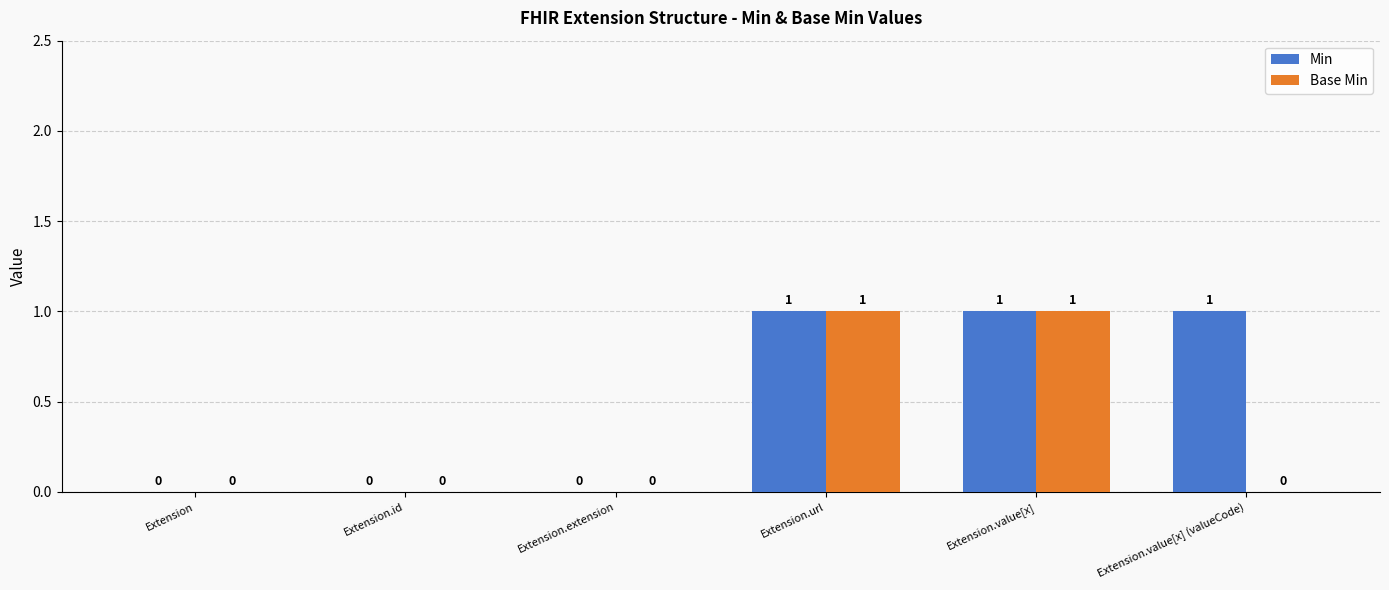

What is the sum of all Base Min values?

2